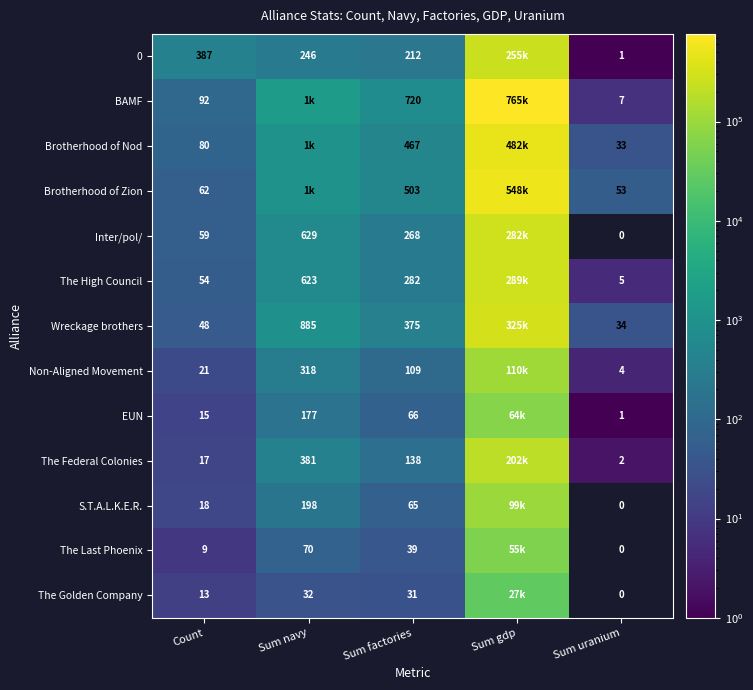

What is the spread (max minus min) of values at Sum gdp?

737656